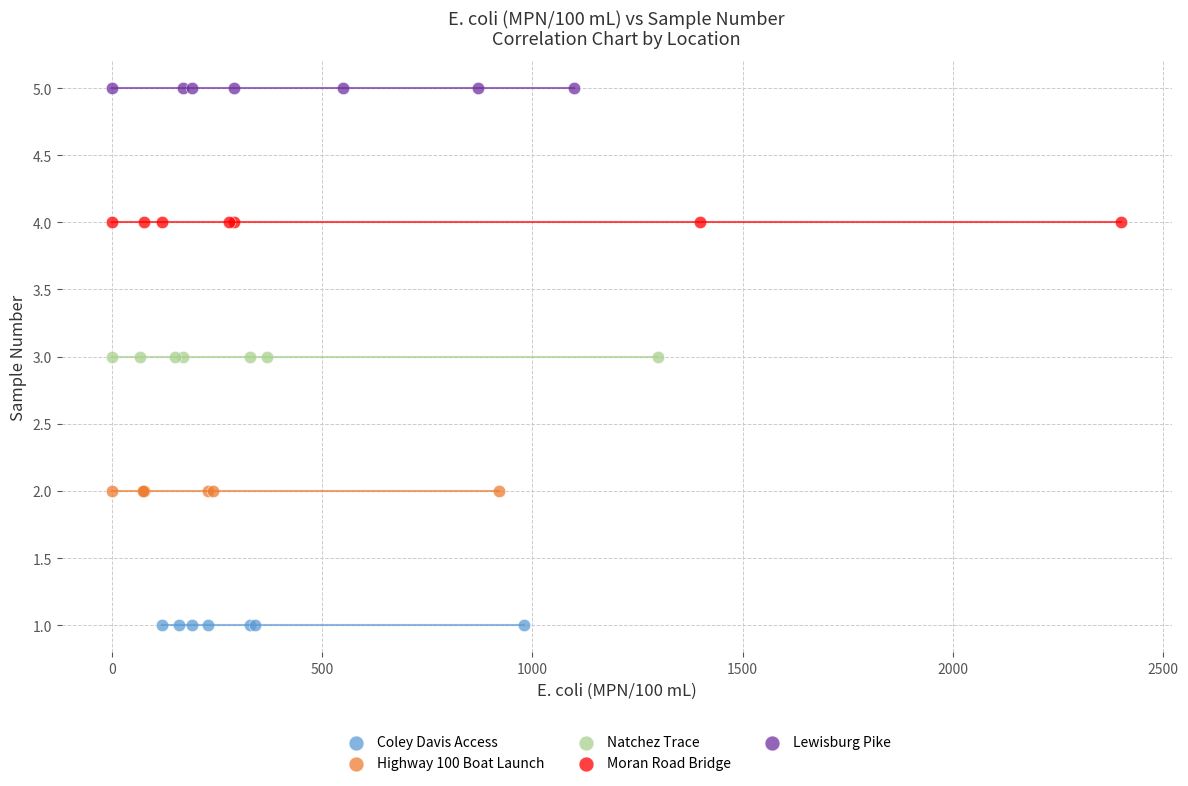

Which series contains the lowest Y value?

Coley Davis Access